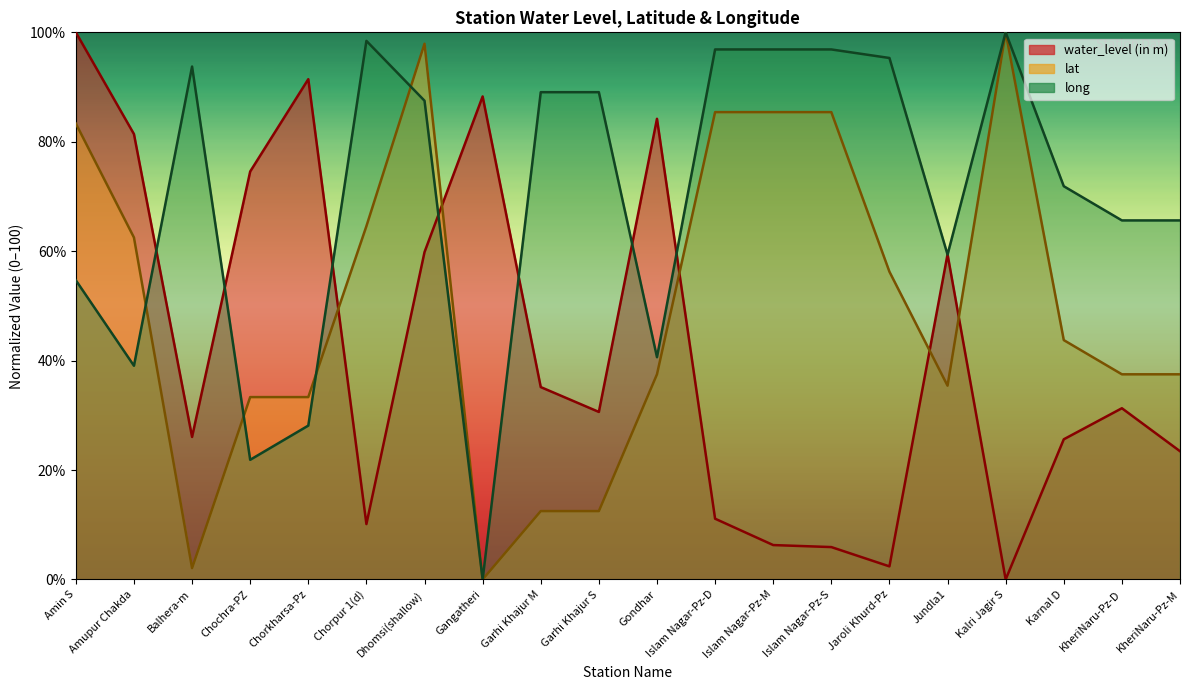

At which label is long closest to 50?

Amin S